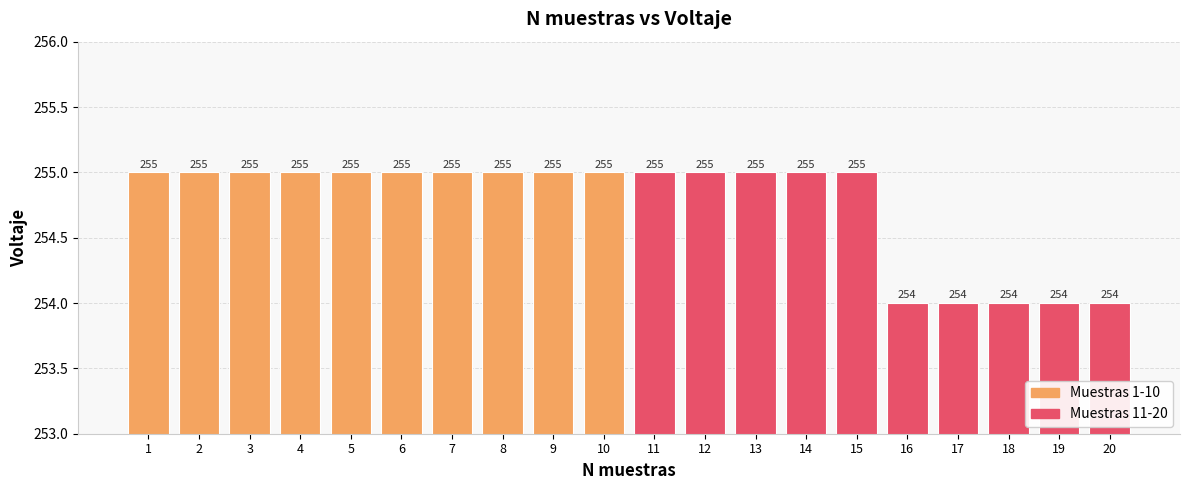

The chart shows a value of 450 at 4. True or false?

False